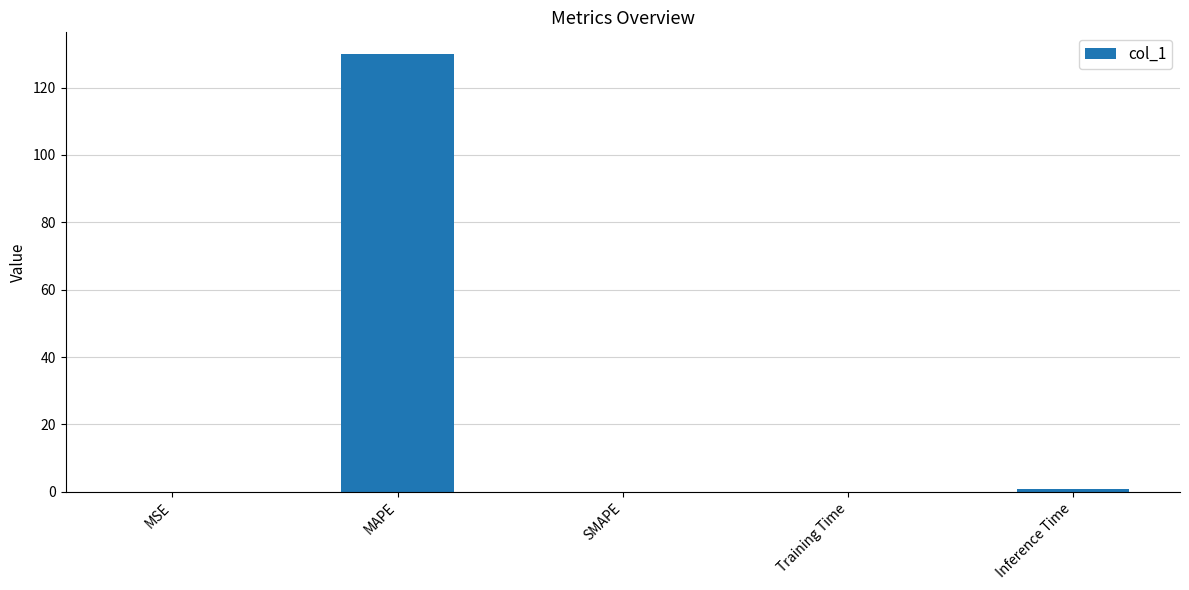

Which label corresponds to the largest value in the chart?

MAPE